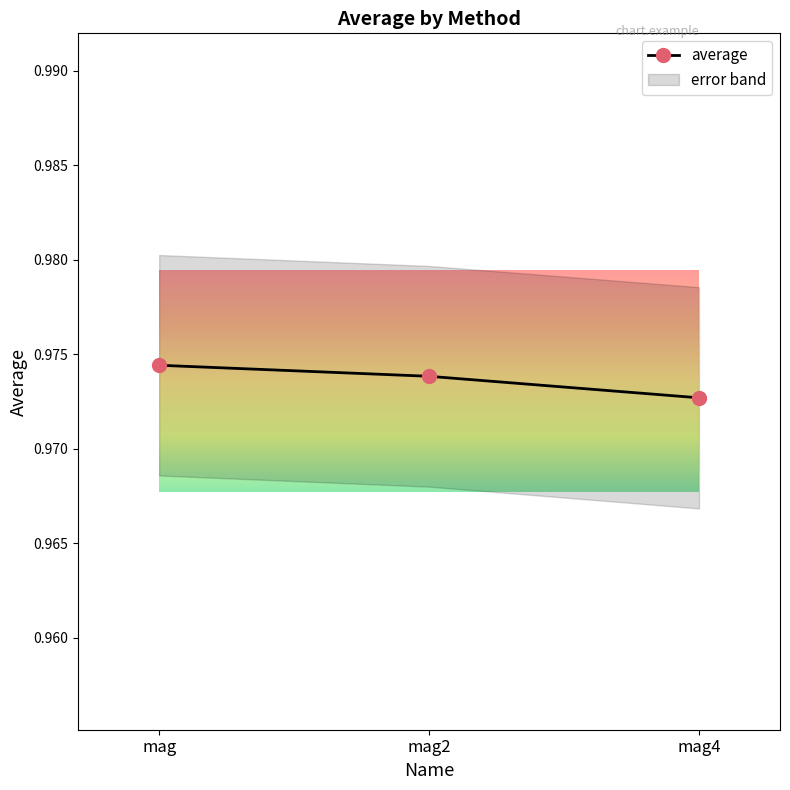

Which category has the lowest value in the average series?

mag4